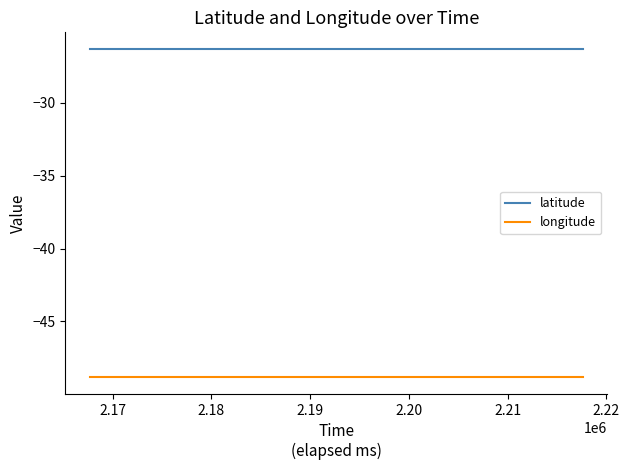

Rank the series by their average value, from highest to lowest.

latitude, longitude